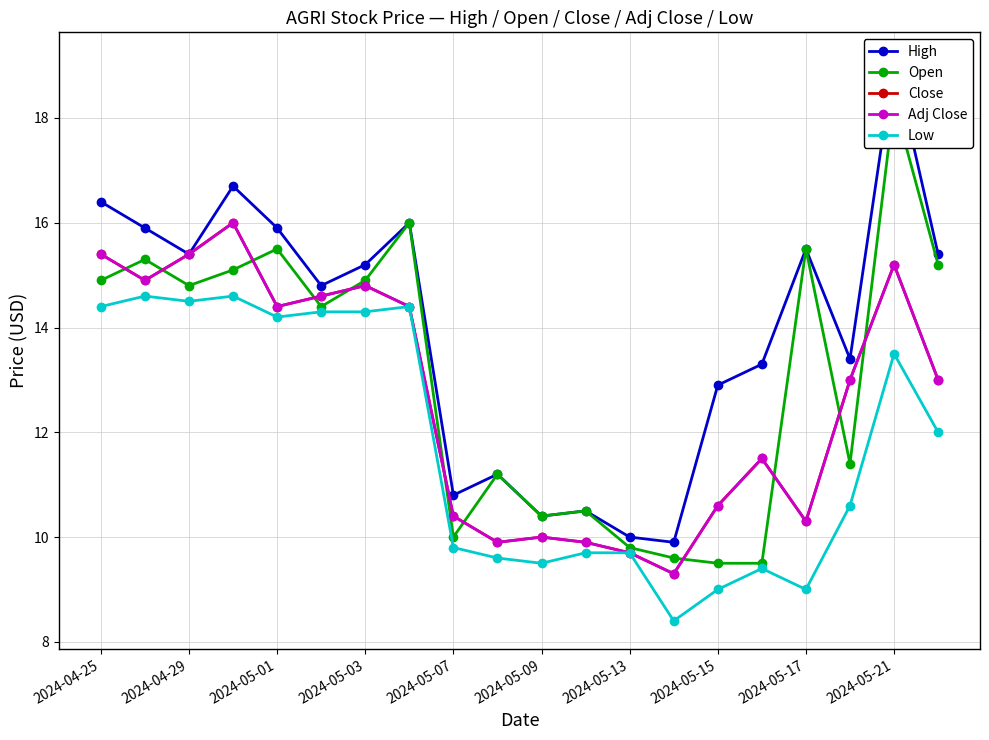

At how many categories does at least one series exceed 11?

15